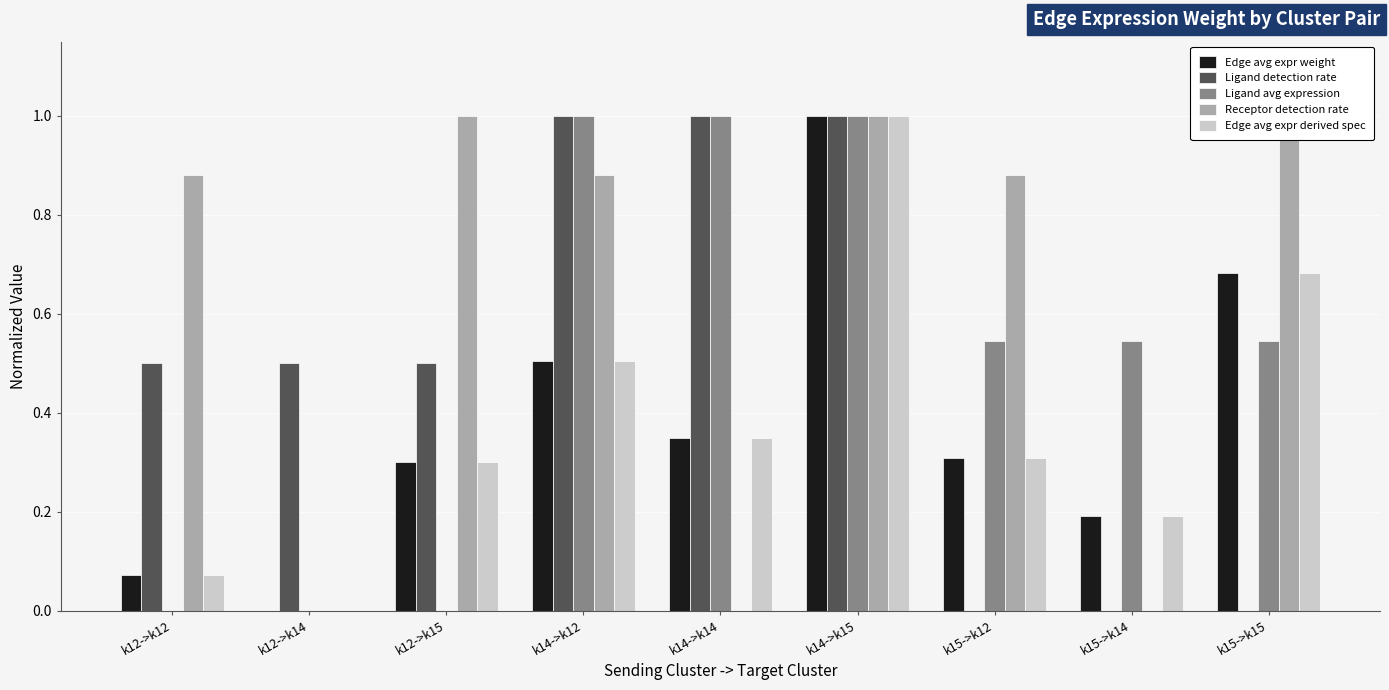

At how many categories does at least one series exceed 0?

9